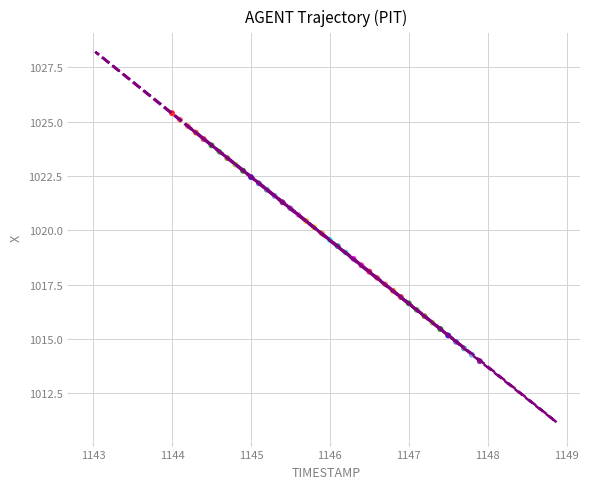

What is the range of Y values (max minus min)?

11.4